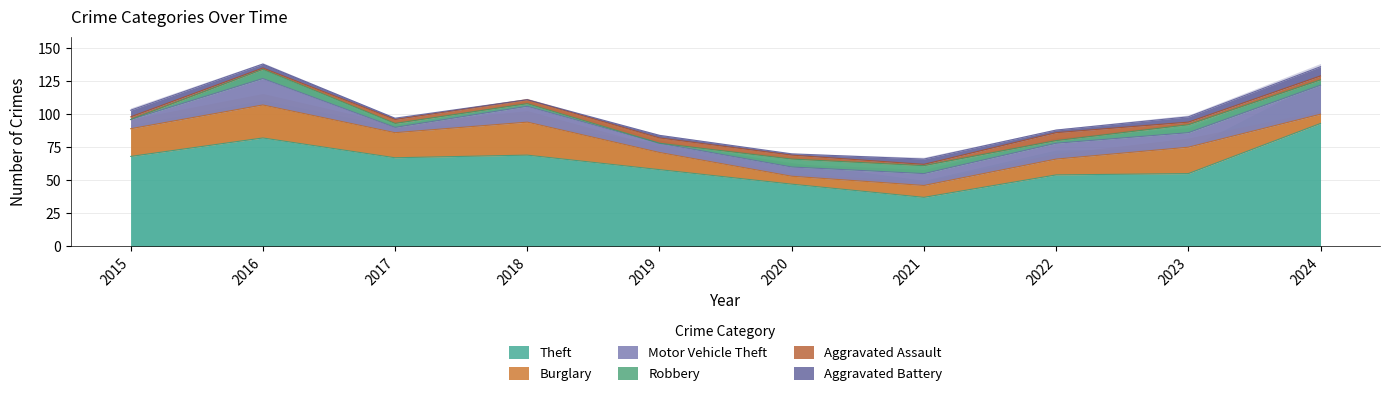

Does the chart display data point markers on the line(s)?

No